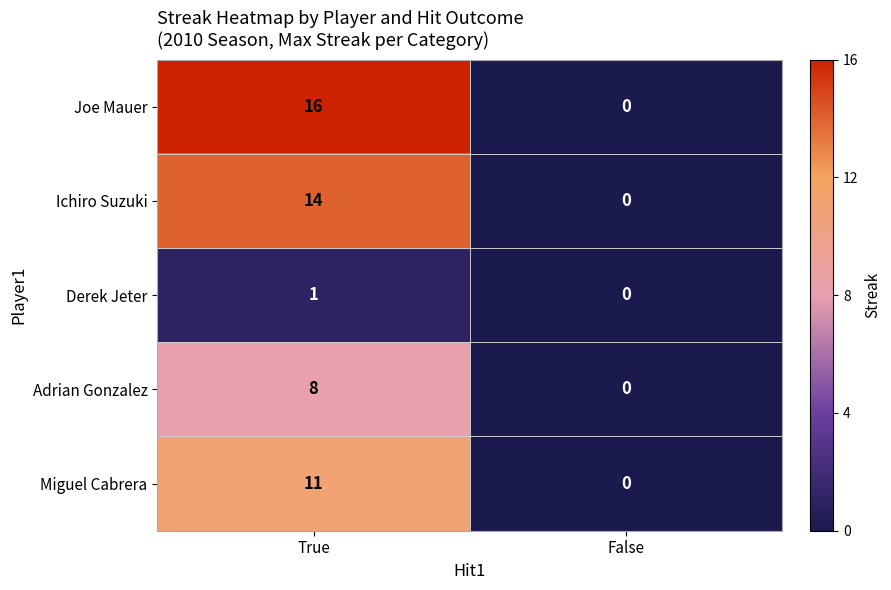

At which category is the sum across all series the highest?

True